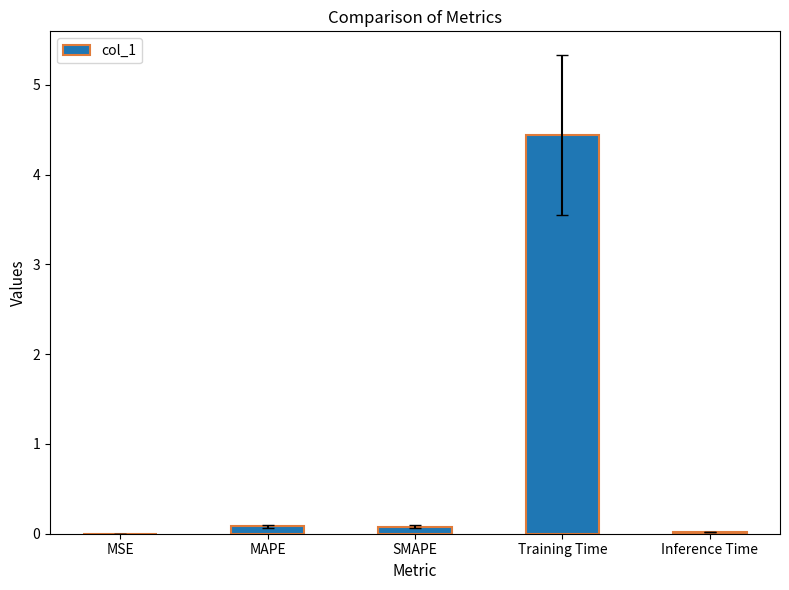

Does the chart contain stacked bars?

No